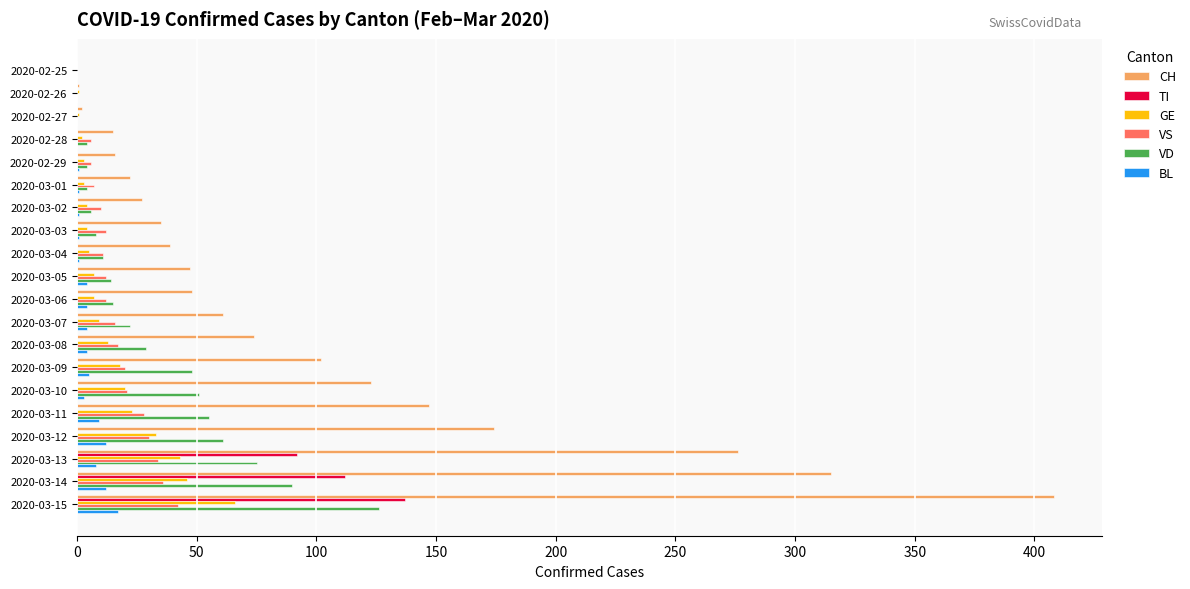

What is the average value of the VS series?

16